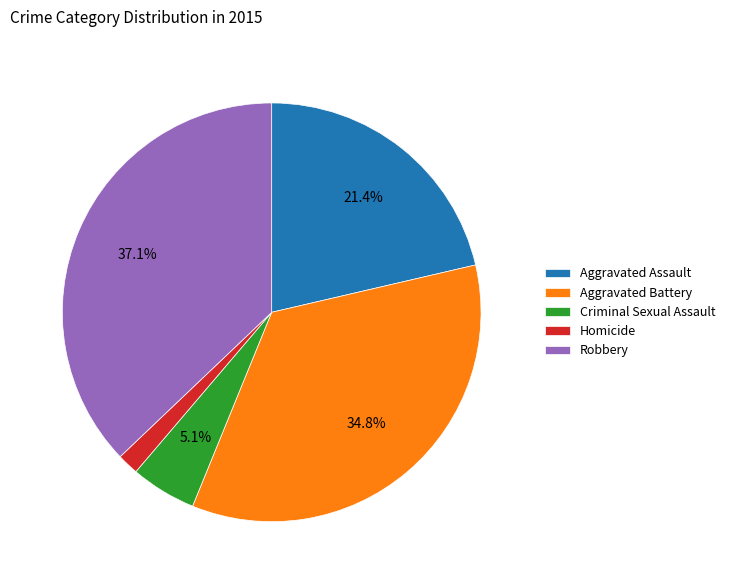

Rank the categories by value from lowest to highest.

Homicide, Criminal Sexual Assault, Aggravated Assault, Aggravated Battery, Robbery